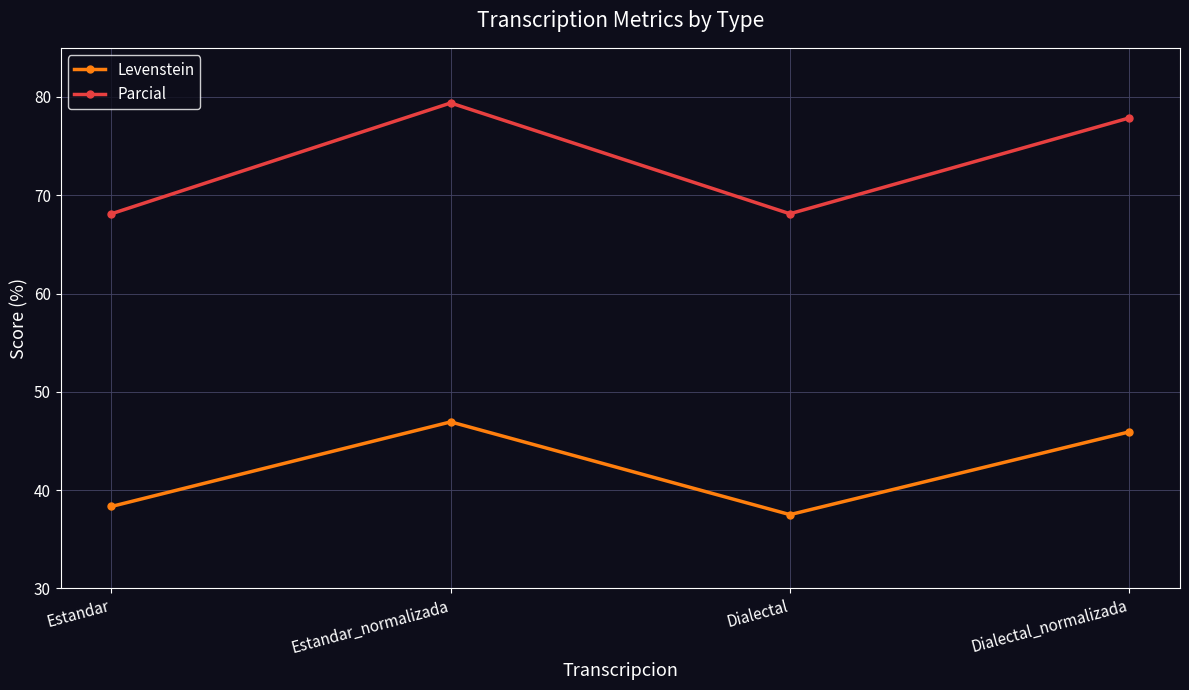

At which category does the chart reach its peak across all series?

Estandar_normalizada